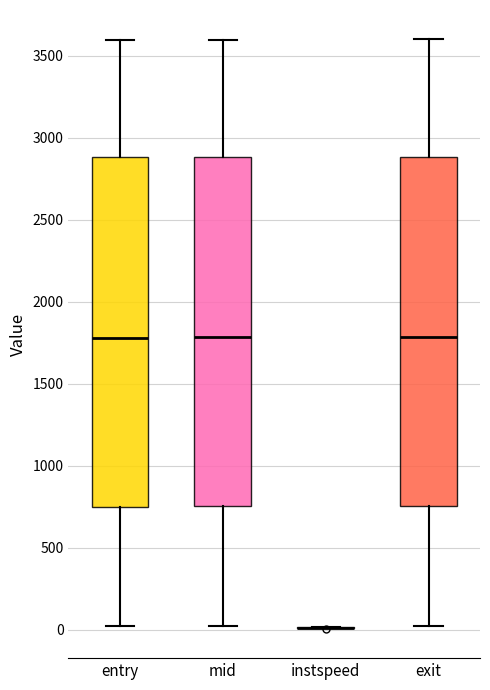

Reading left to right, read every box against the y-axis: the position of its median line, the range the box covers, and the ends of its whiskers. The values are not printed on the chart, so give them approximately, as read against the axis.

entry: median 1800, box 750 to 2900, whiskers 0 to 3600
mid: median 1800, box 750 to 2900, whiskers 0 to 3600
instspeed: box collapsed to a line at 0, whiskers 0 to 0
exit: median 1800, box 750 to 2900, whiskers 0 to 3600